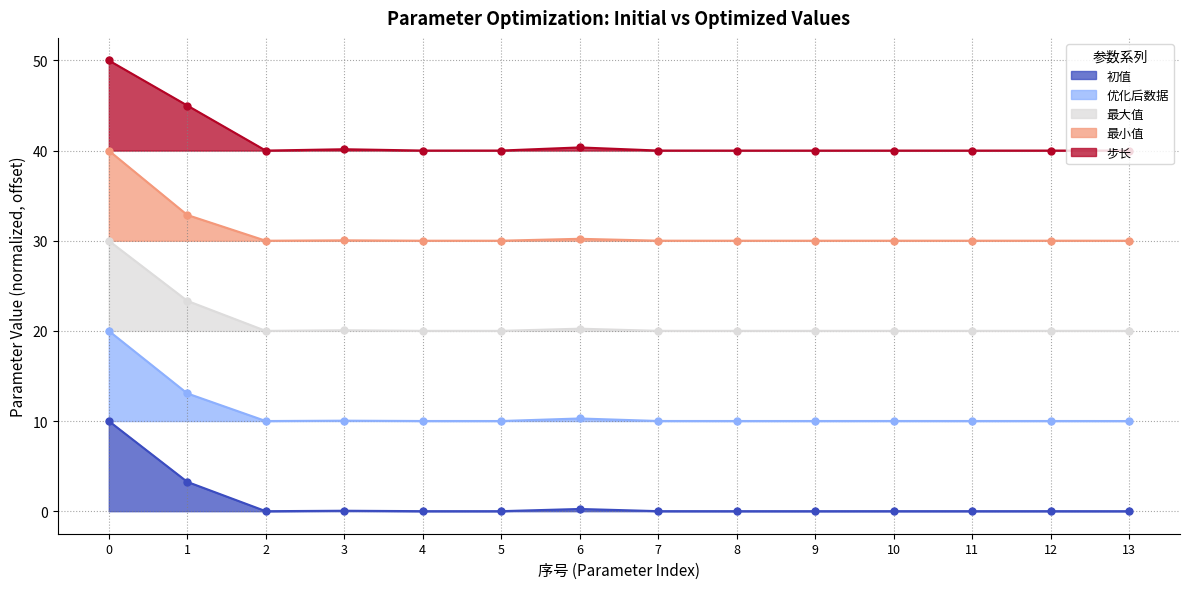

Reading left to right, list all the values displayed in this chart.

初值: 0=10.0	1=3.3	2=0.0	3=0.0	4=0.0	5=0.0	6=0.2	7=0.0	8=0.0	9=0.0	10=0.0	11=0.0	12=0.0	13=0.0
优化后数据: 0=20.0	1=13.1	2=10.0	3=10.0	4=10.0	5=10.0	6=10.3	7=10.0	8=10.0	9=10.0	10=10.0	11=10.0	12=10.0	13=10.0
最大值: 0=30.0	1=23.3	2=20.0	3=20.1	4=20.0	5=20.0	6=20.2	7=20.0	8=20.0	9=20.0	10=20.0	11=20.0	12=20.0	13=20.0
最小值: 0=40.0	1=32.9	2=30.0	3=30.0	4=30.0	5=30.0	6=30.2	7=30.0	8=30.0	9=30.0	10=30.0	11=30.0	12=30.0	13=30.0
步长: 0=50.0	1=45.0	2=40.0	3=40.1	4=40.0	5=40.0	6=40.3	7=40.0	8=40.0	9=40.0	10=40.0	11=40.0	12=40.0	13=40.0